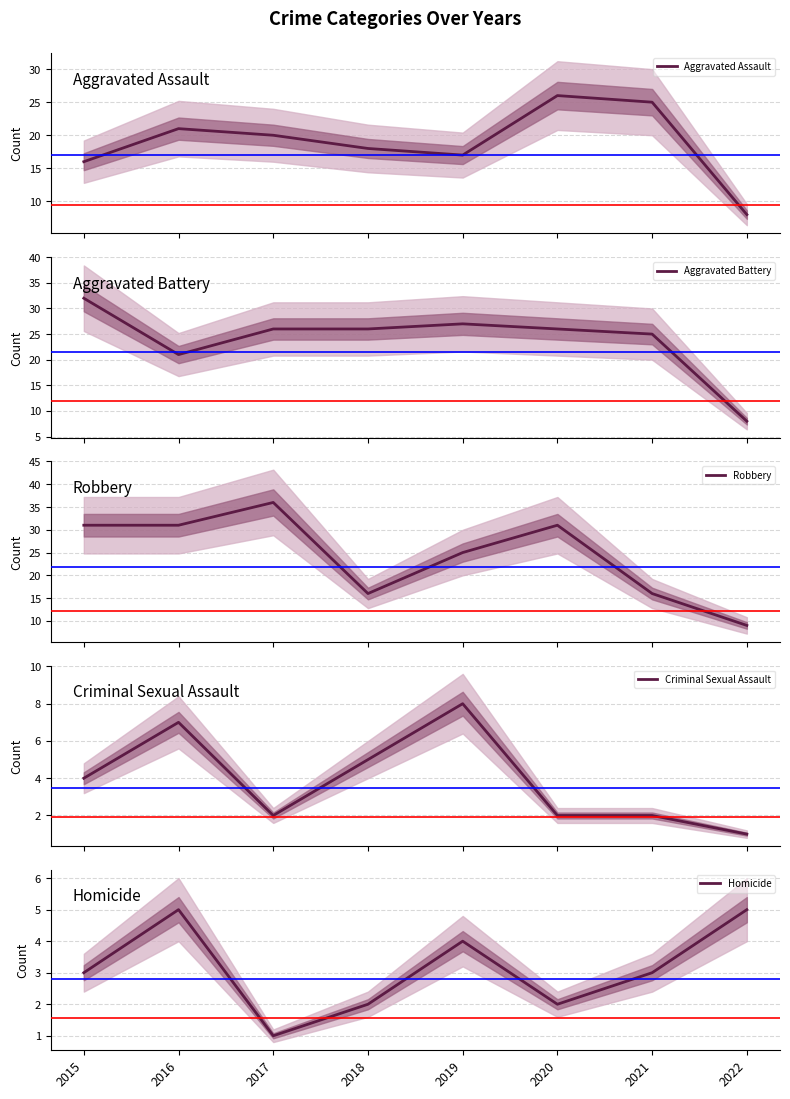

What value does the Criminal Sexual Assault series have at 2020?

2